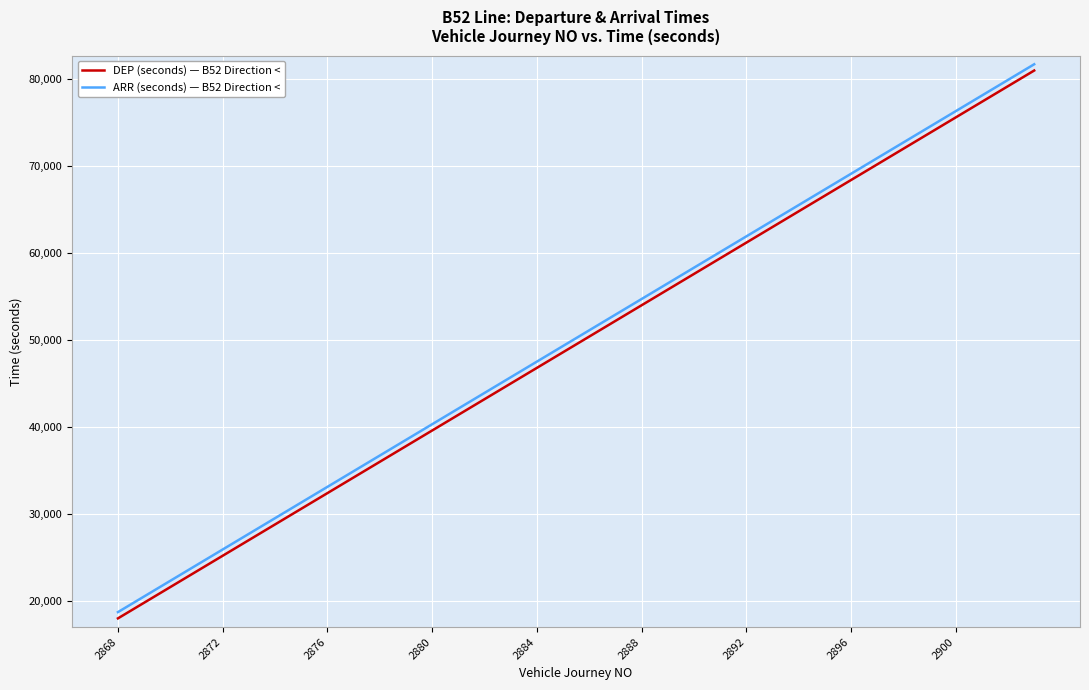

True or false: DEP (seconds) — B52 Direction < and ARR (seconds) — B52 Direction < intersect in this chart.

False